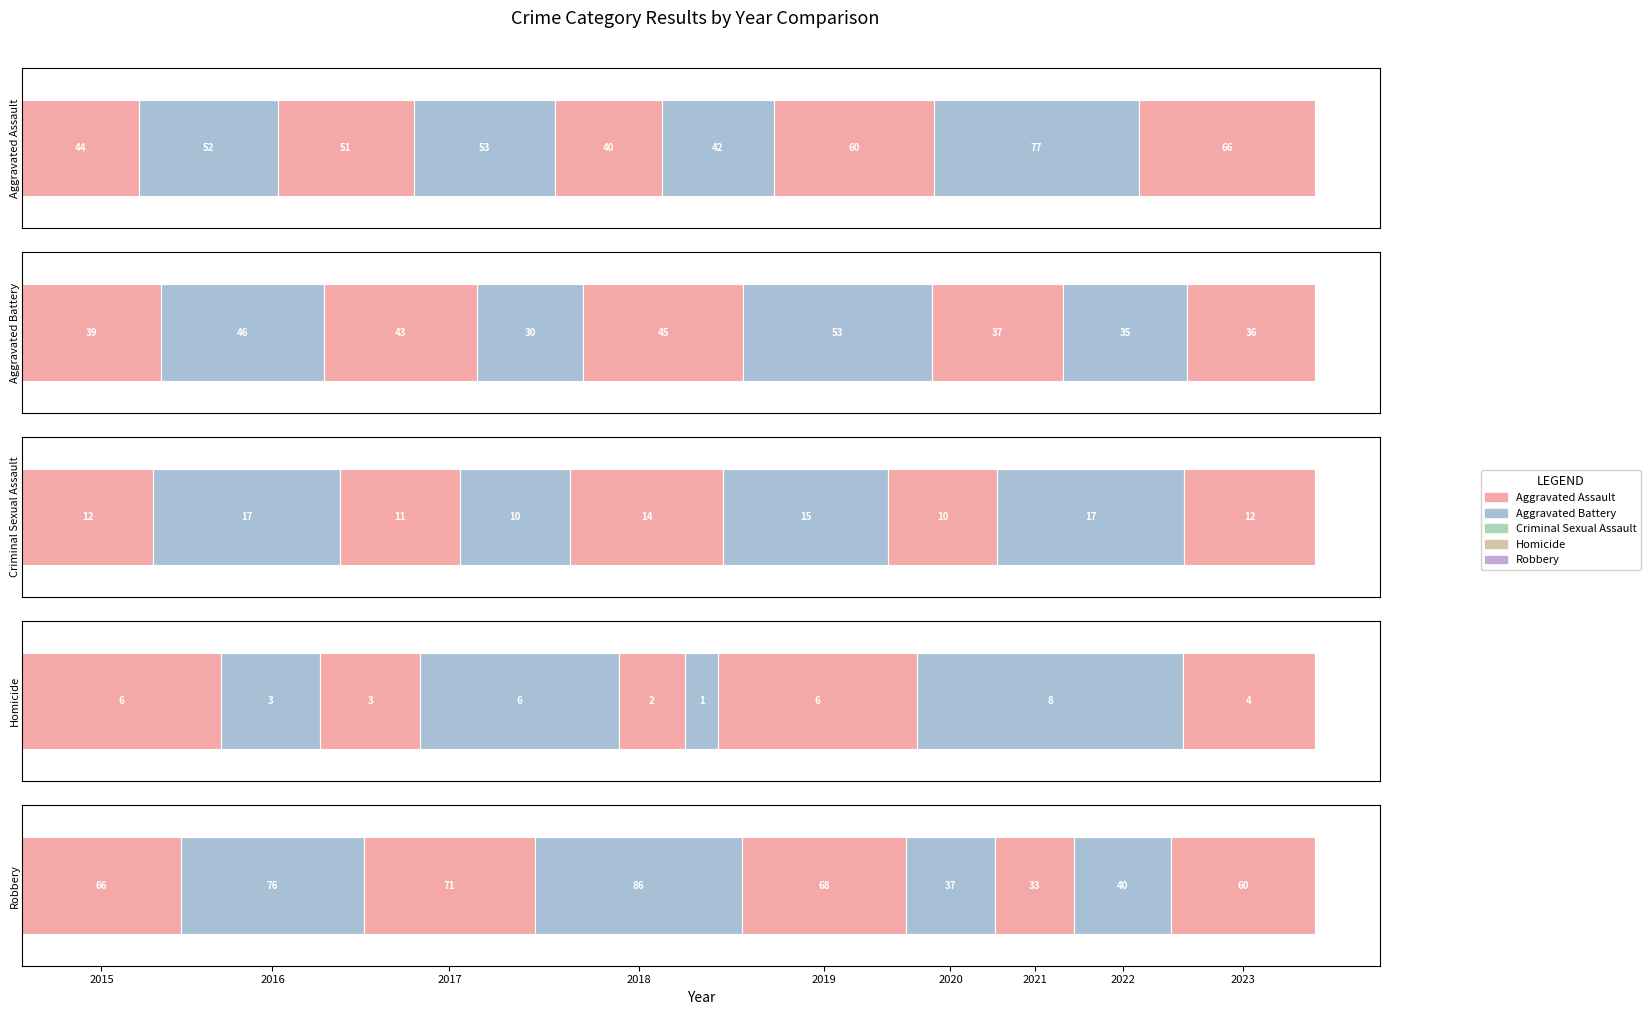

Which label corresponds to the largest value in the chart?

2018